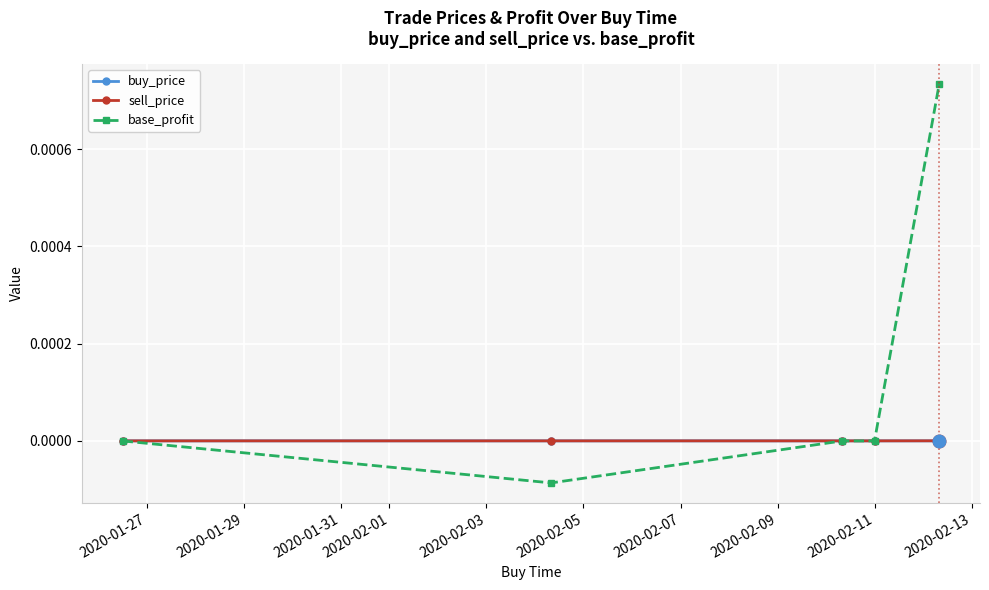

Which series has the largest total across all categories?

base_profit